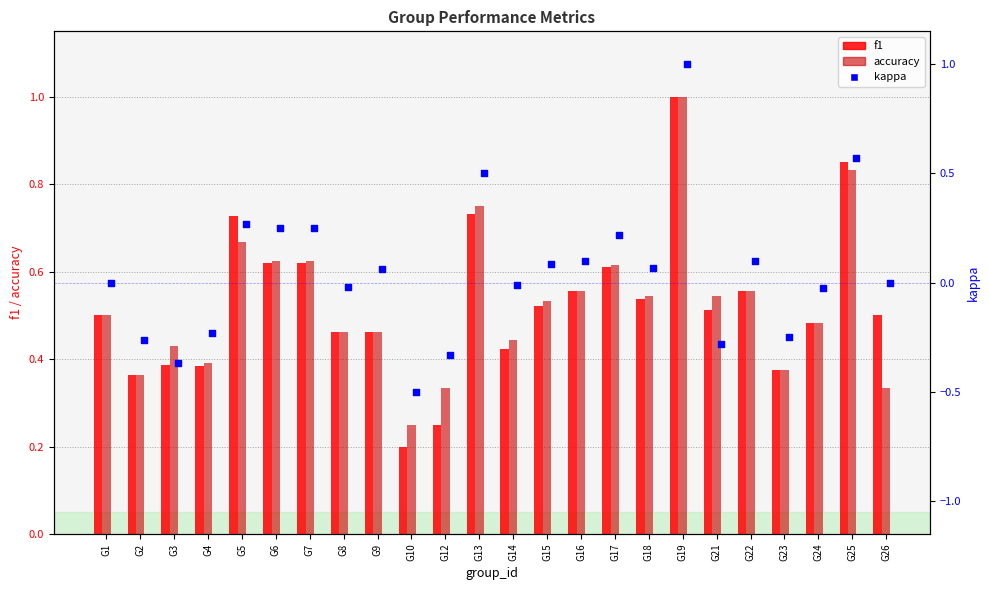

Is the value of kappa at G1 greater than the value of f1 at G25?

No